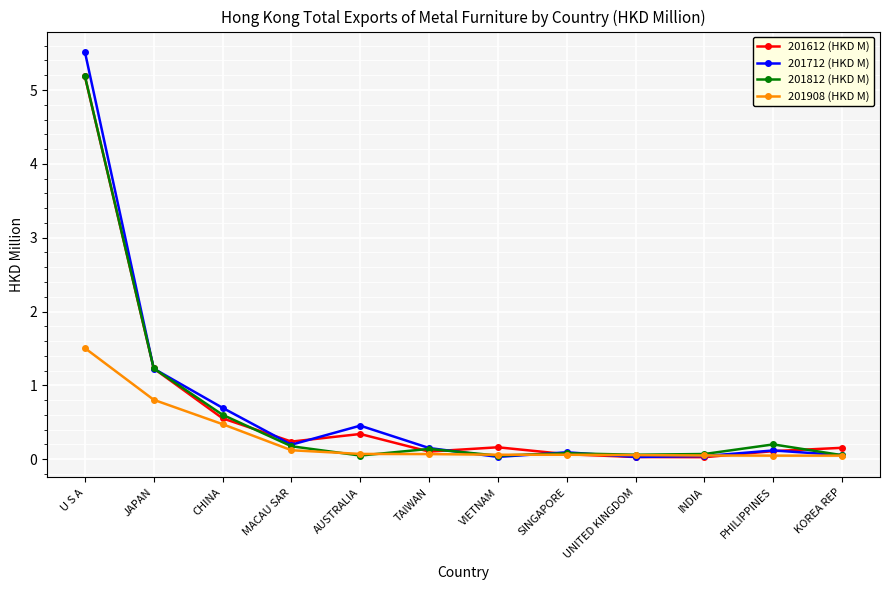

What is the greatest value displayed?

5.5